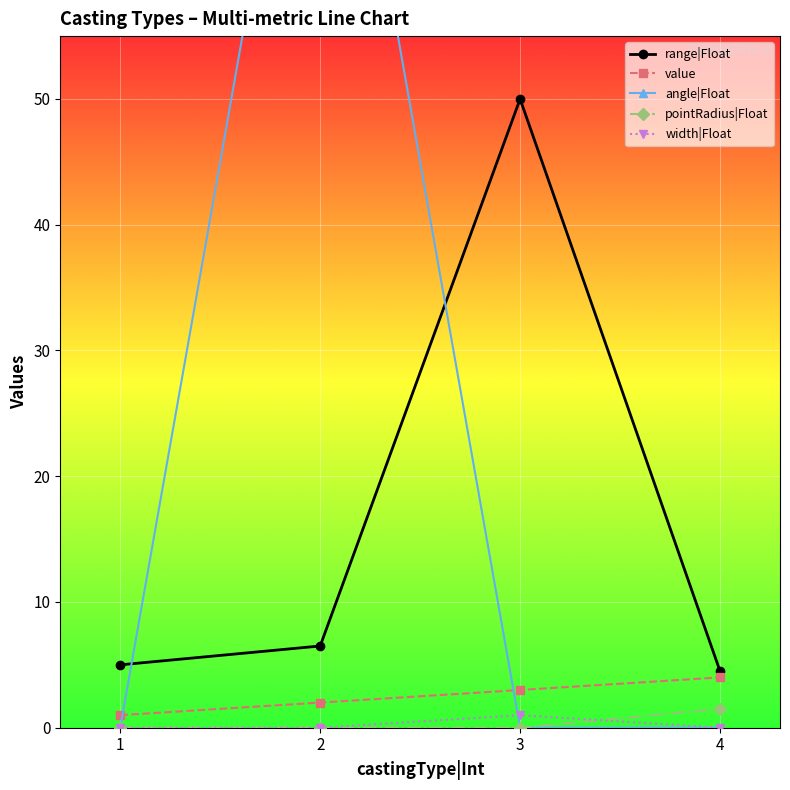

Where is the first local maximum for width|Float?

3